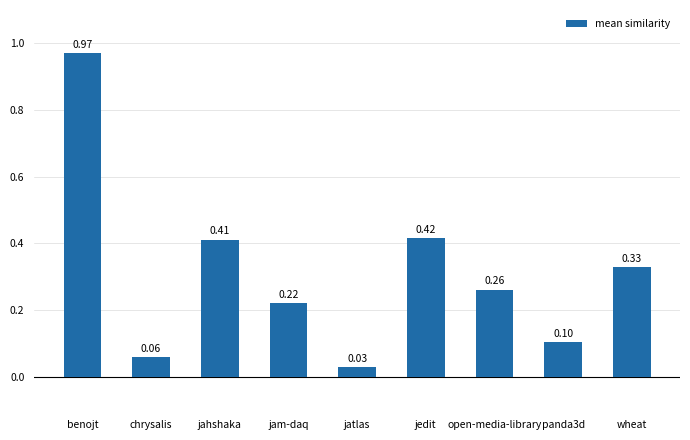

At which category does the chart reach its peak across all series?

benojt